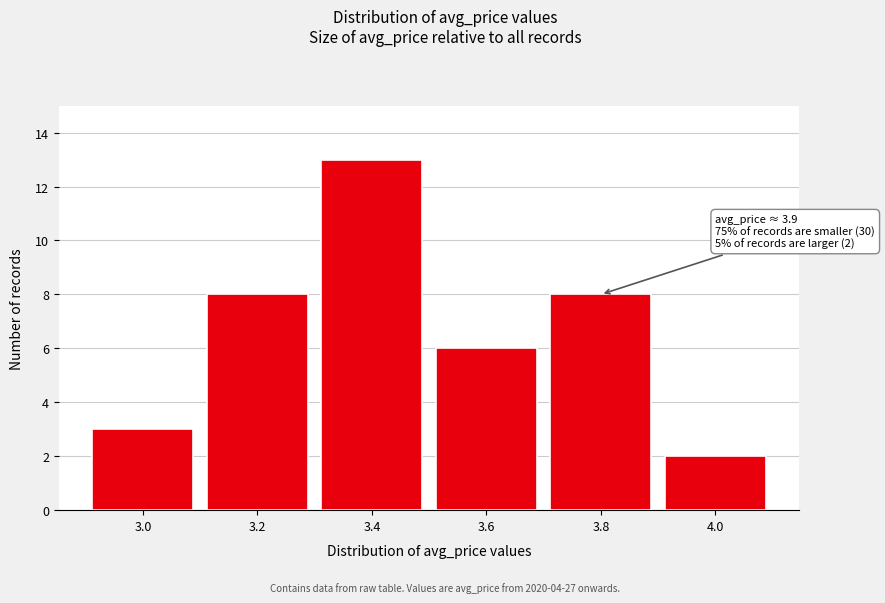

Reading left to right, list all the values displayed in this chart.

3.0=3	3.2=8	3.4=13	3.6=6	3.8=8	4.0=2